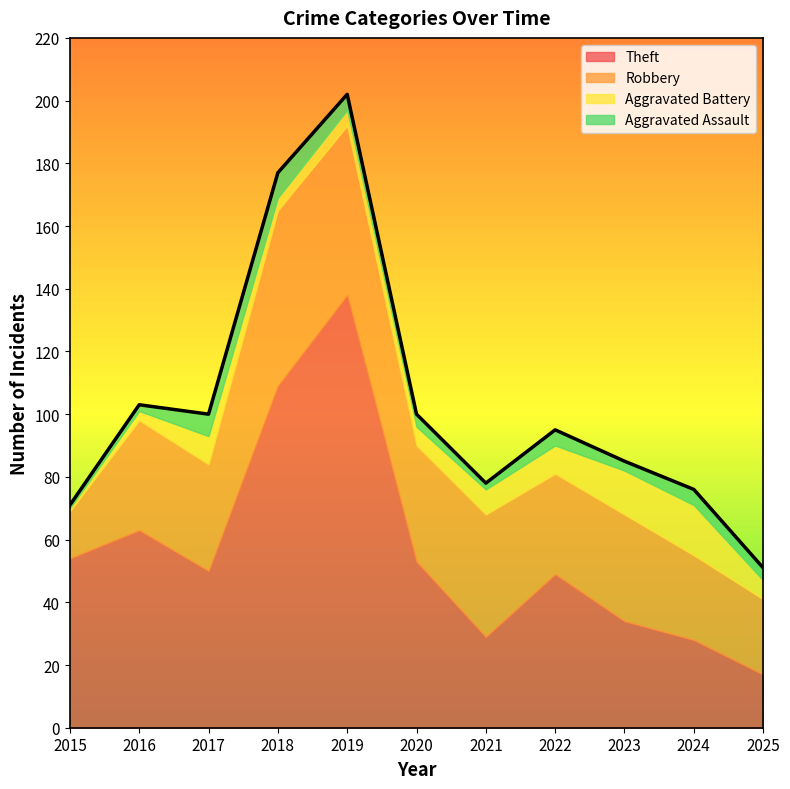

Read the Aggravated Assault value at 2021.

2